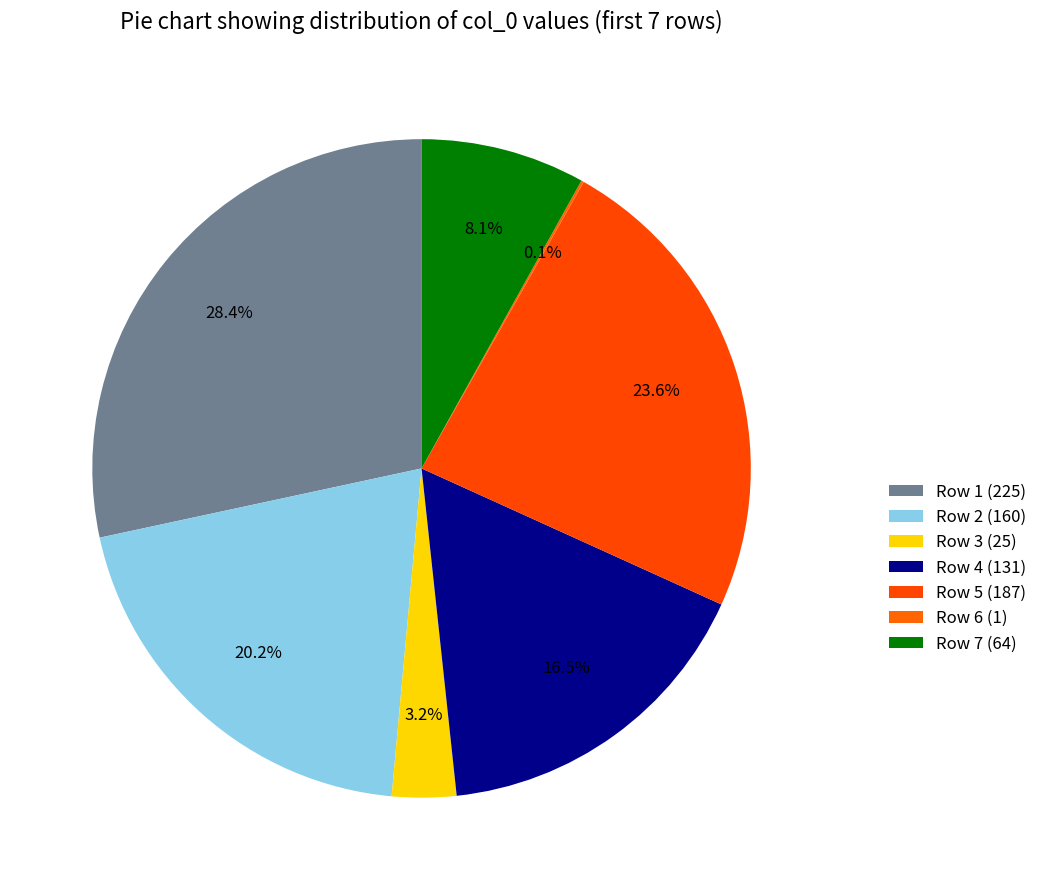

To the nearest percent, what is the difference between the largest and smallest slice percentages?

28%